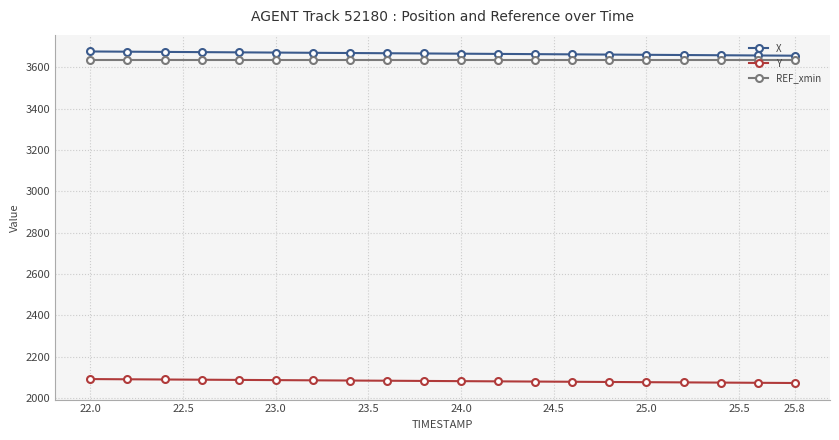

Rank the series by their maximum value, from highest to lowest.

X, REF_xmin, Y